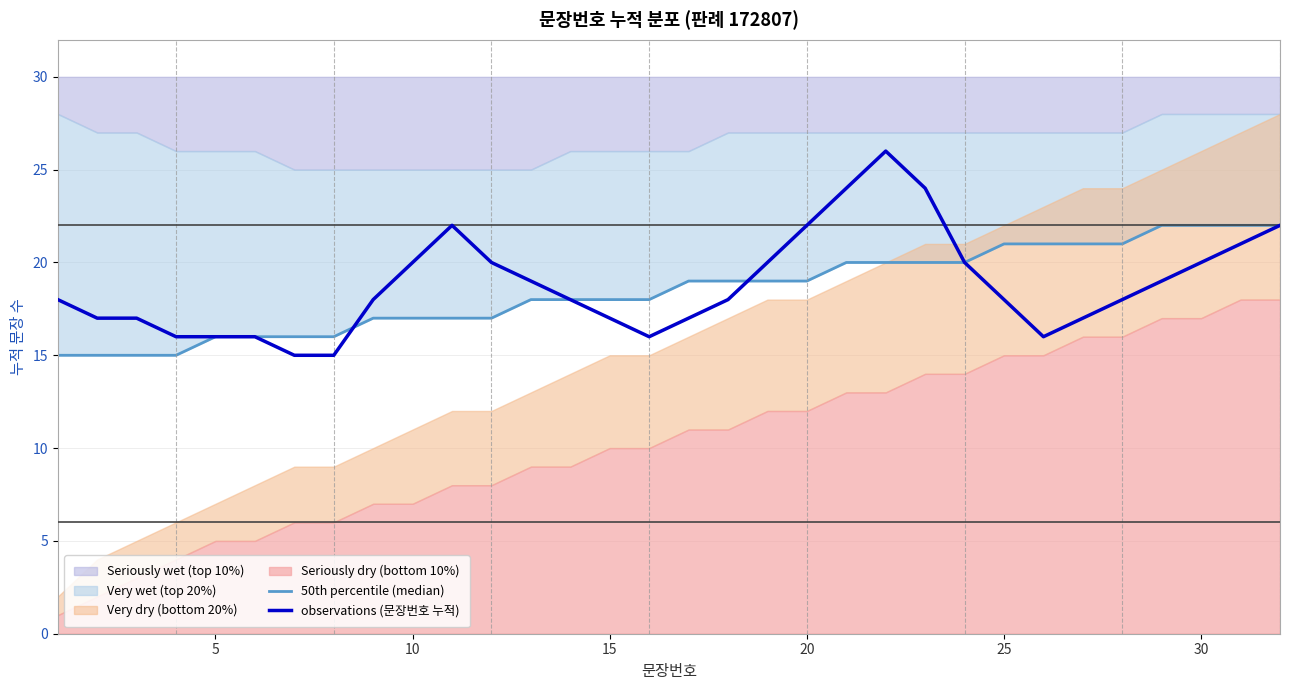

What is the value of the 50th percentile (median) point at the 9th from the left?

17